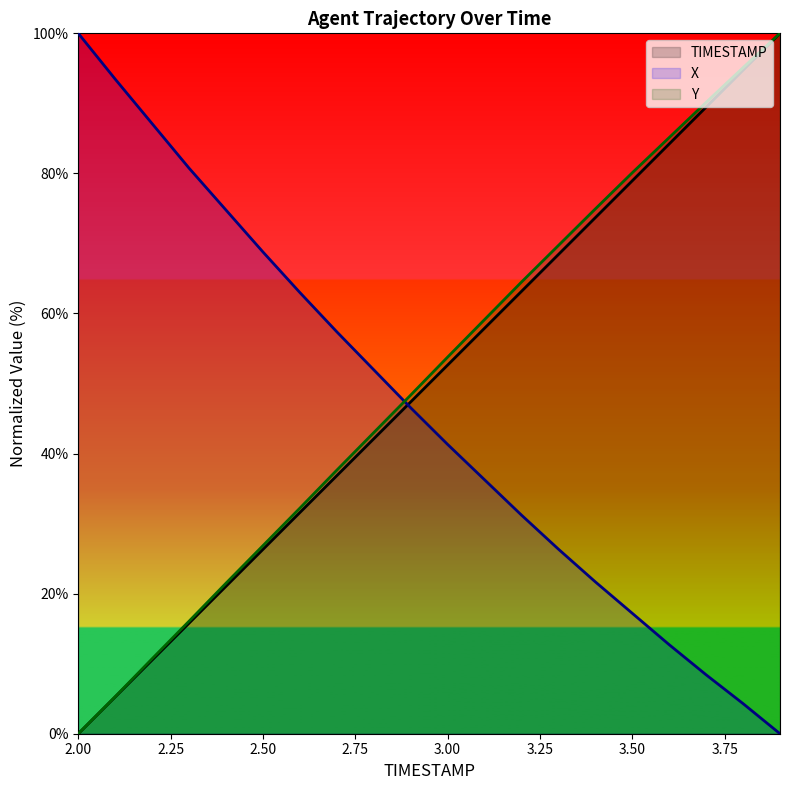

Between 3.0 and 3.1, which series saw the biggest shift?

Y